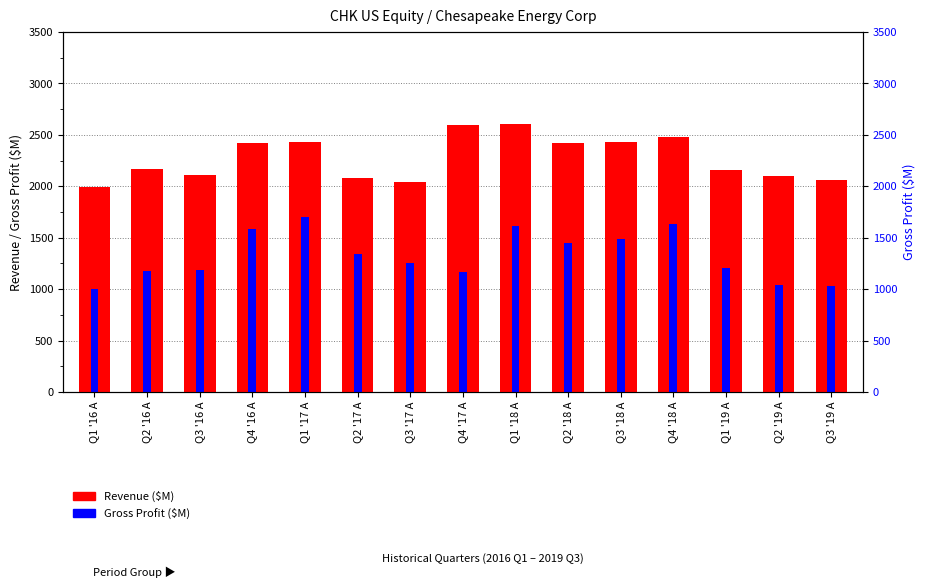

What is the label of the 13th bar from the right?

Q3 '16 A